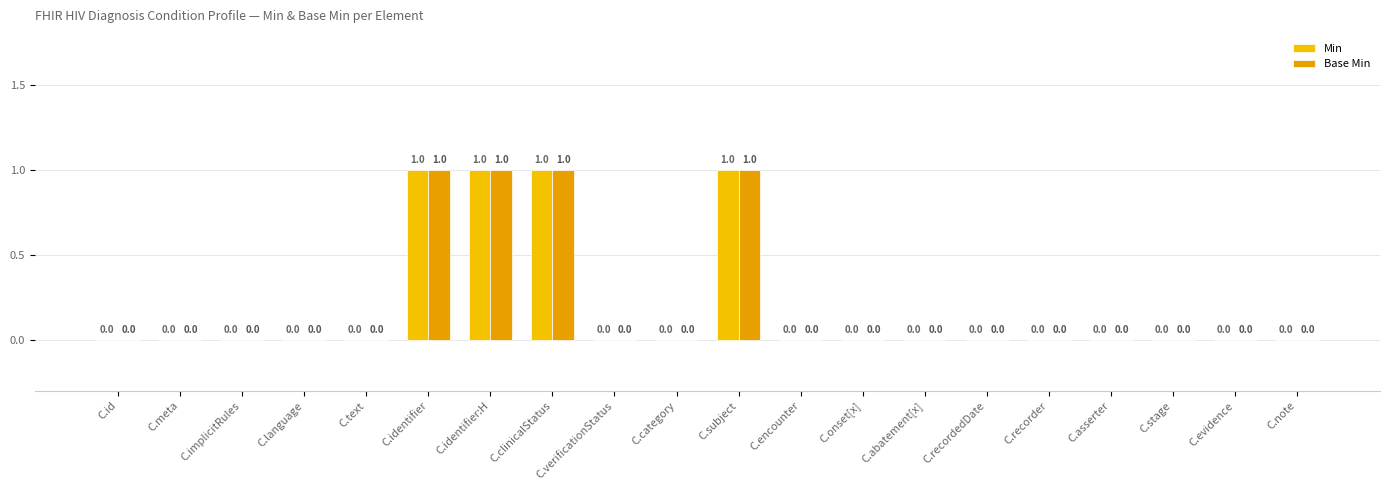

Where is Base Min nearest to the value 0?

C.id